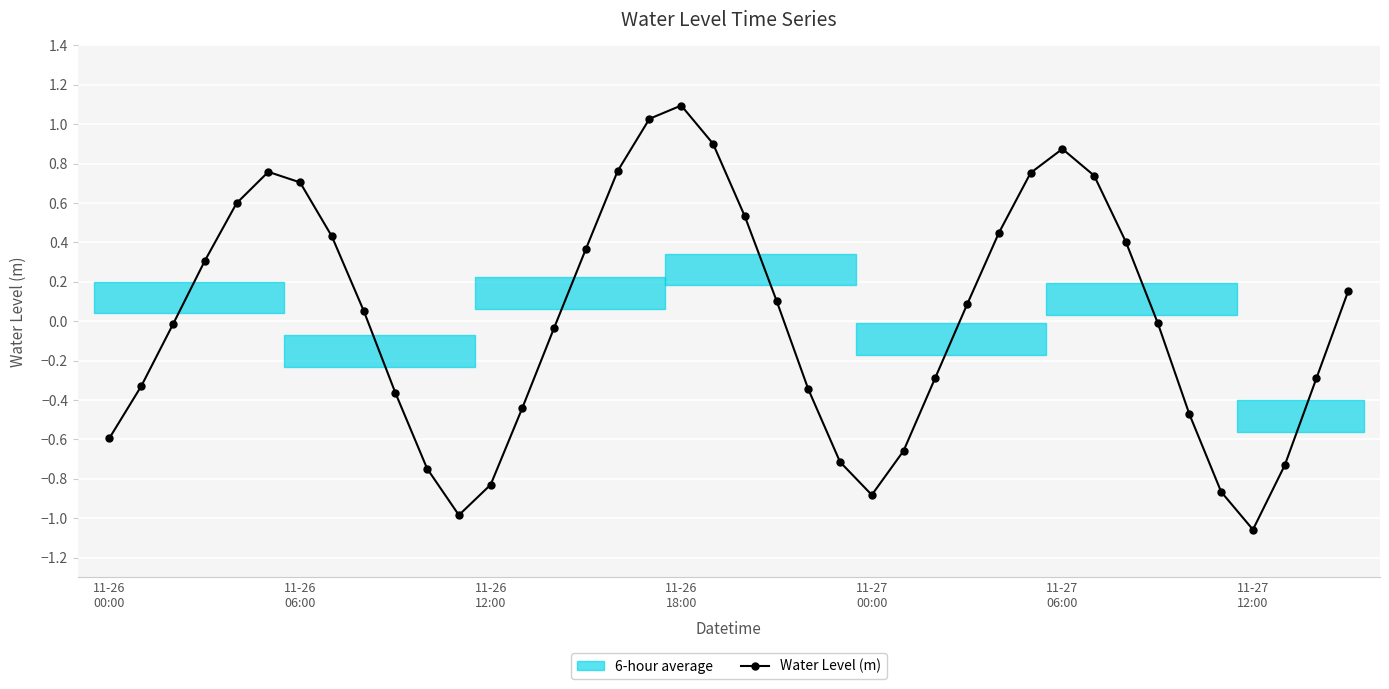

Does the chart contain stacked bars?

No